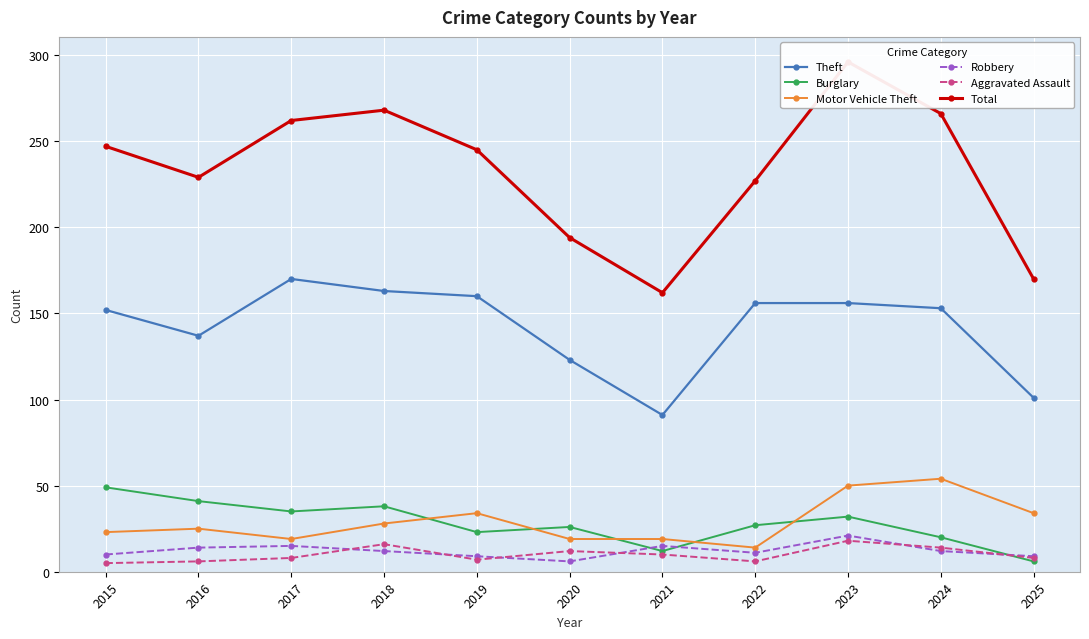

What is the difference between the maximum and minimum values in the Theft series?

79